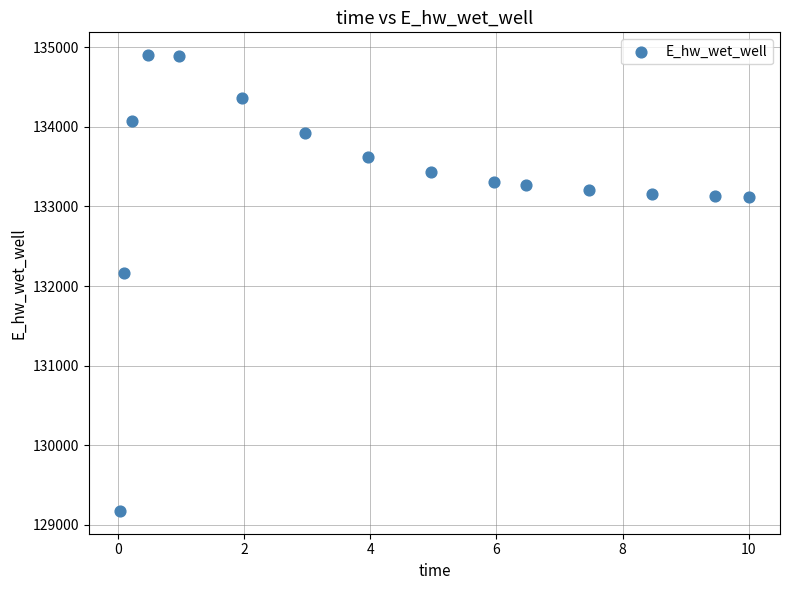

What Y value in the scatter plot is closest to 132037?

132163.0